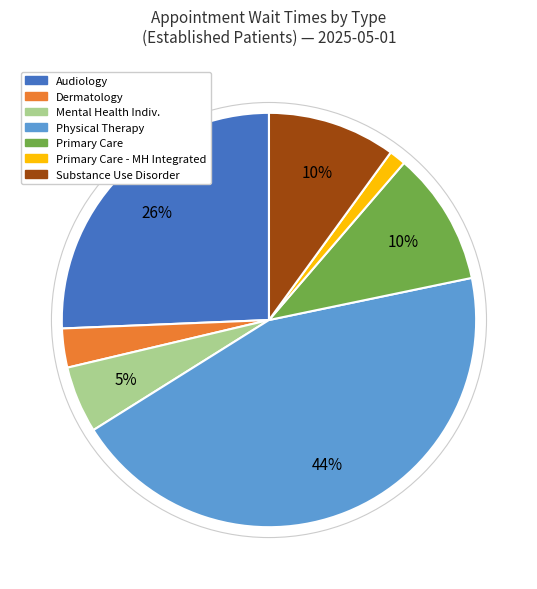

Is there a majority slice in this chart?

No